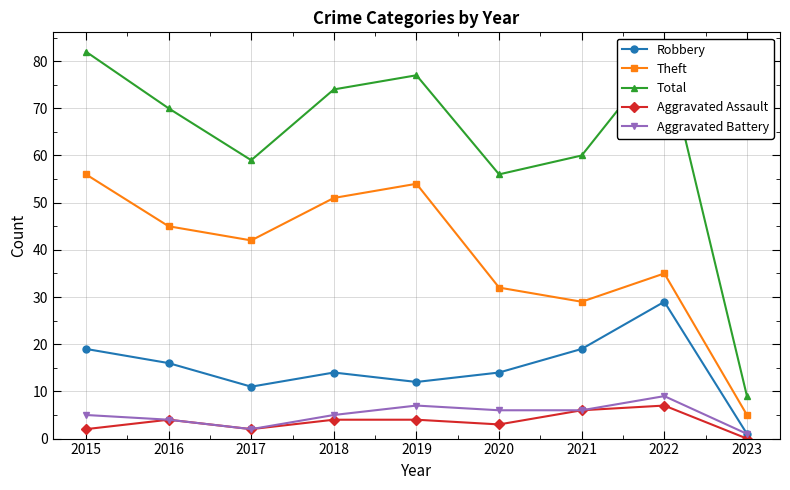

What is the difference between the Total values at 2020 and 2022?

26